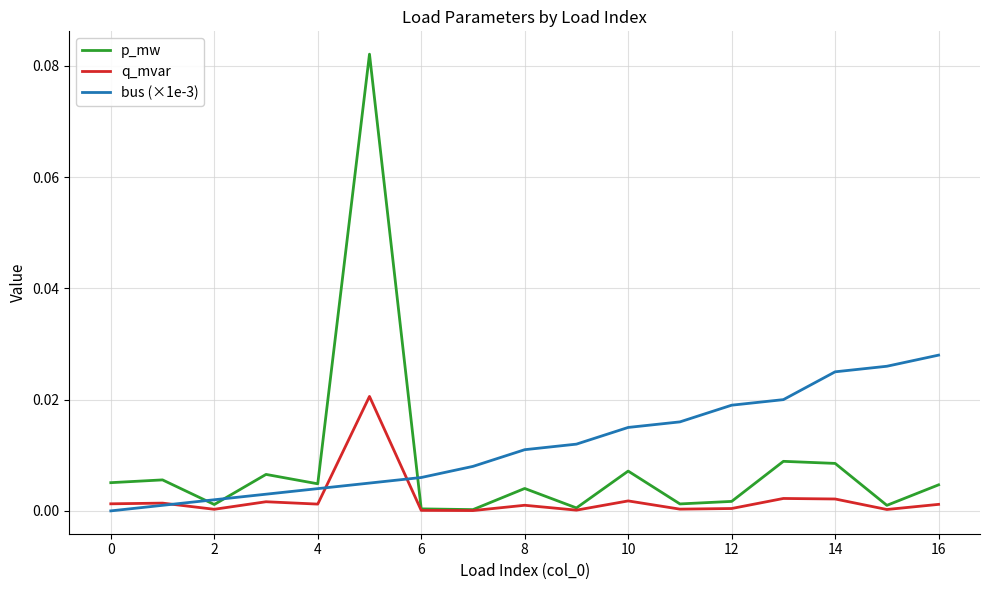

Which series has the widest spread of values?

p_mw